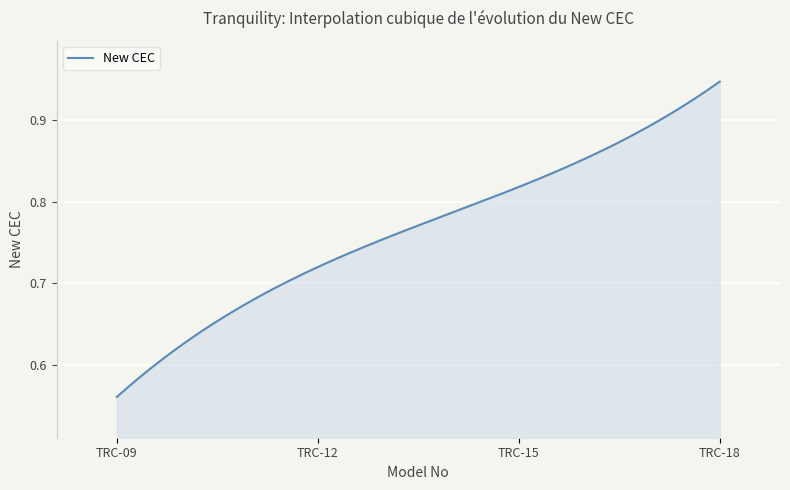

What is the difference between the maximum and minimum values?

0.4